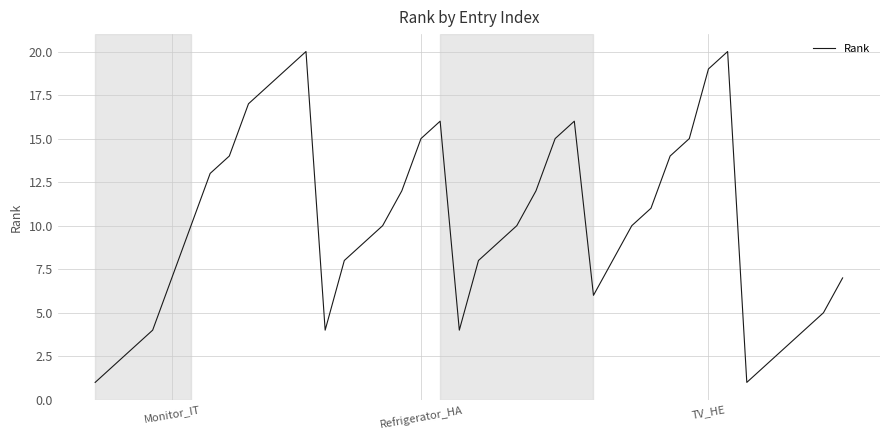

What is the difference between the maximum and minimum values?

19